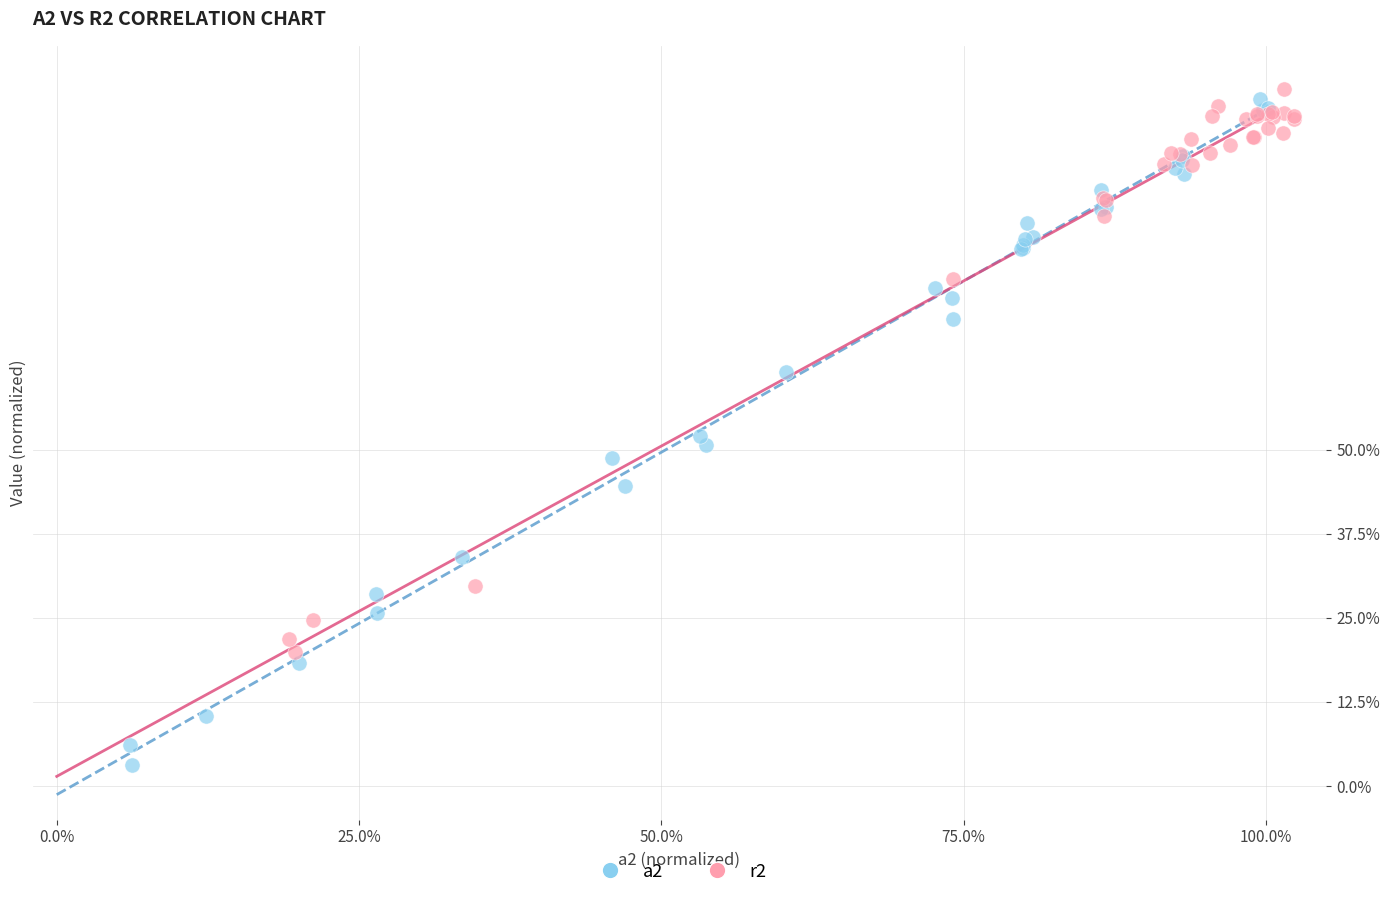

What are all the series names shown in the legend?

a2, r2